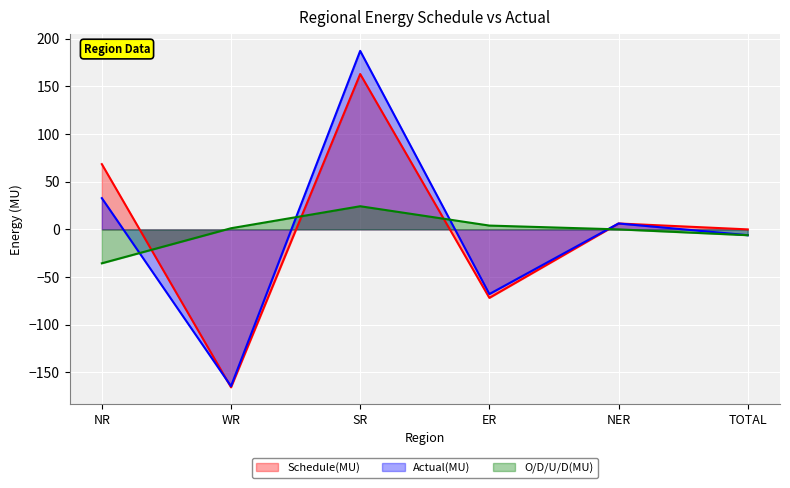

Between which two adjacent categories do O/D/U/D(MU) and Actual(MU) first intersect?

NR and WR